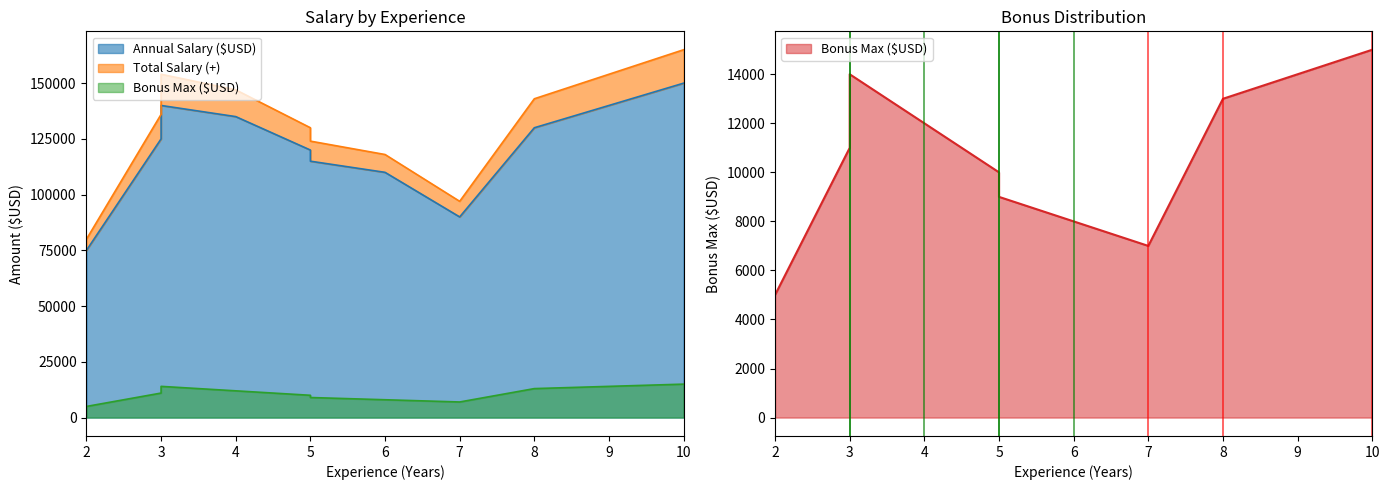

The value of Total Salary (+) at 3 is 223096. True or false?

False